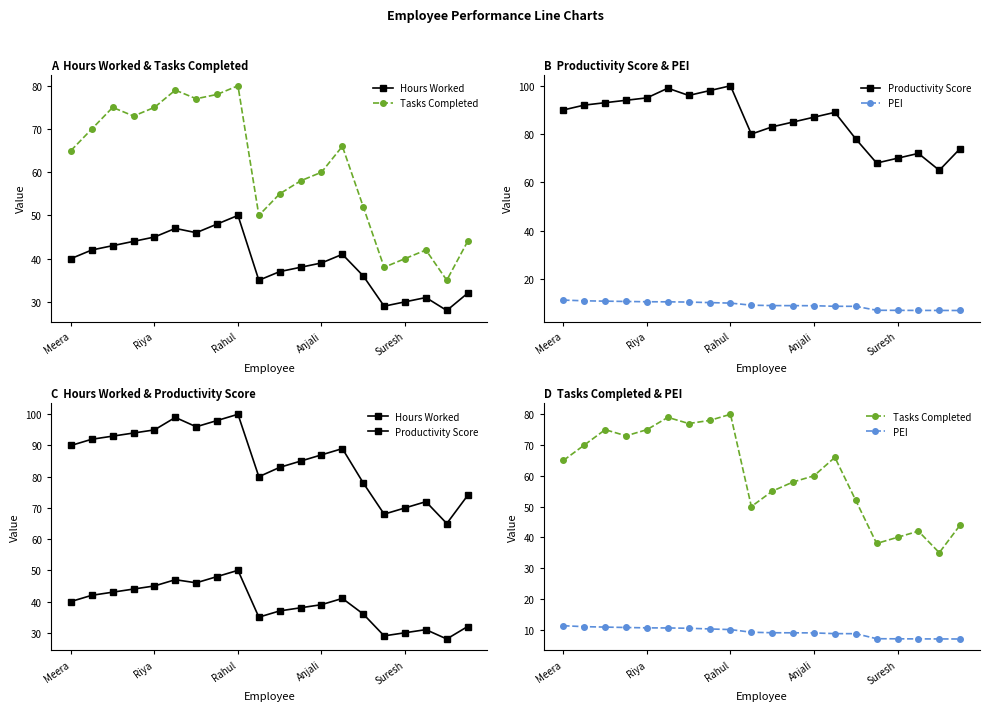

What is the difference between the maximum and minimum values in the Tasks Completed series?

45.0